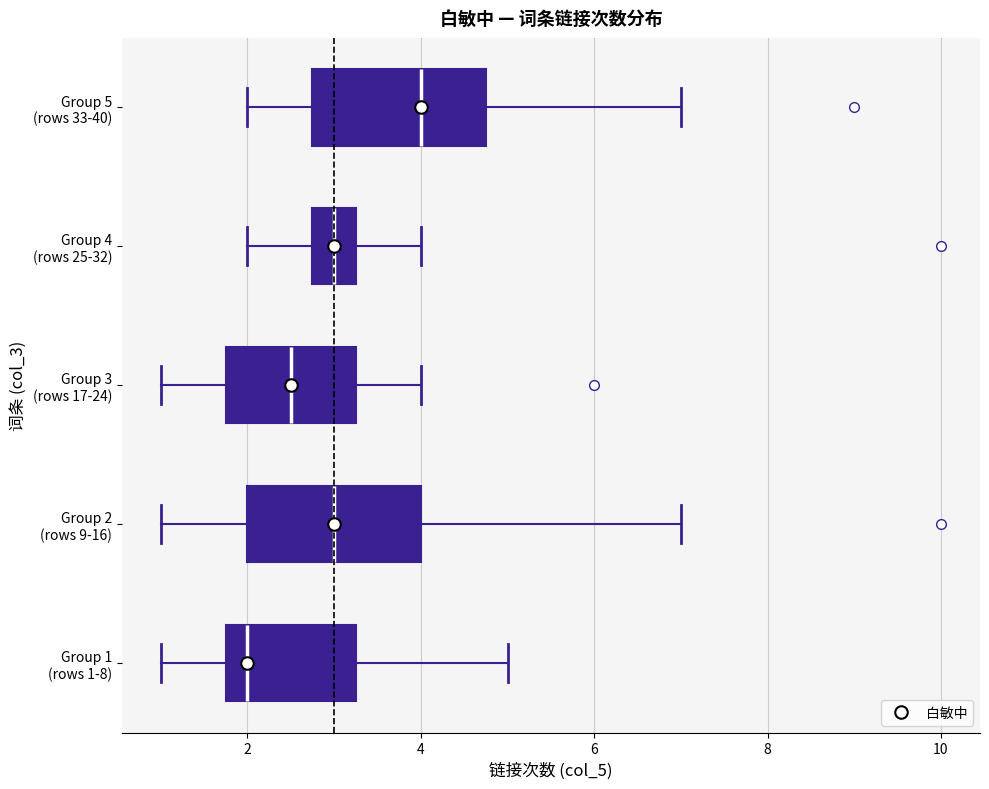

Where does the right whisker of the box for Group 4 (rows 25-32) end on the x-axis? The values are not printed on the chart, so give them approximately, as read against the axis.

4.0